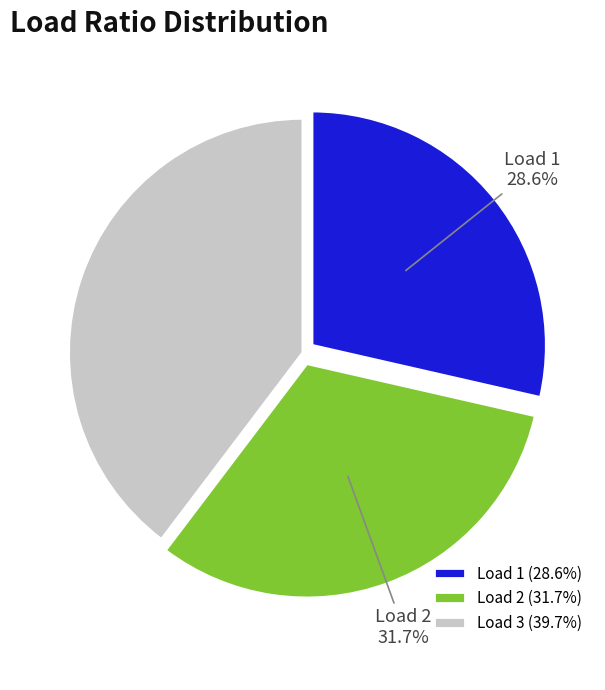

Is Load 3 the majority of the pie?

No